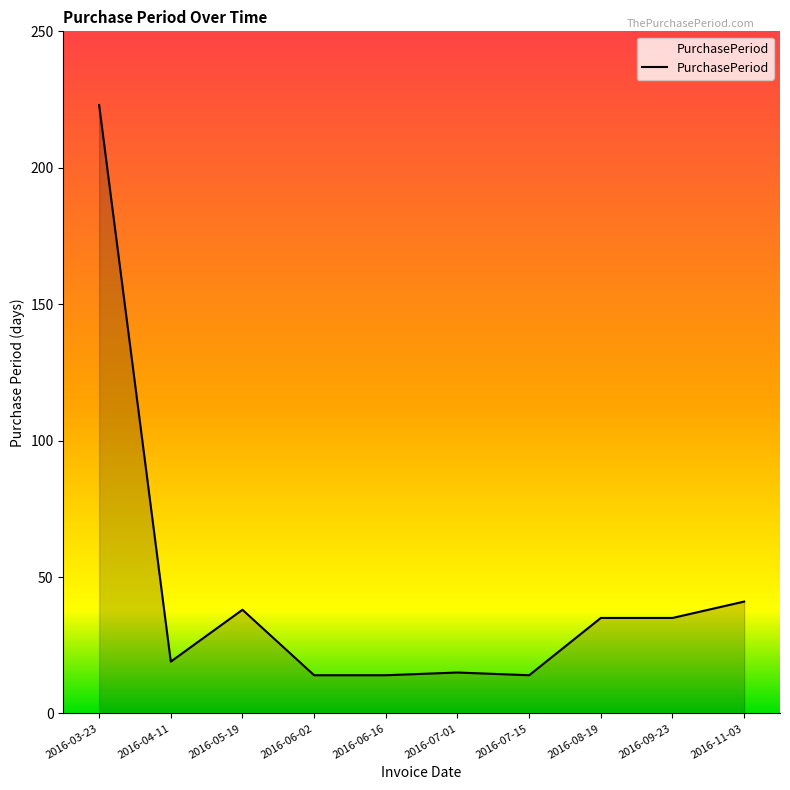

Is it true that the value at 2016-11-03 is 41?

True